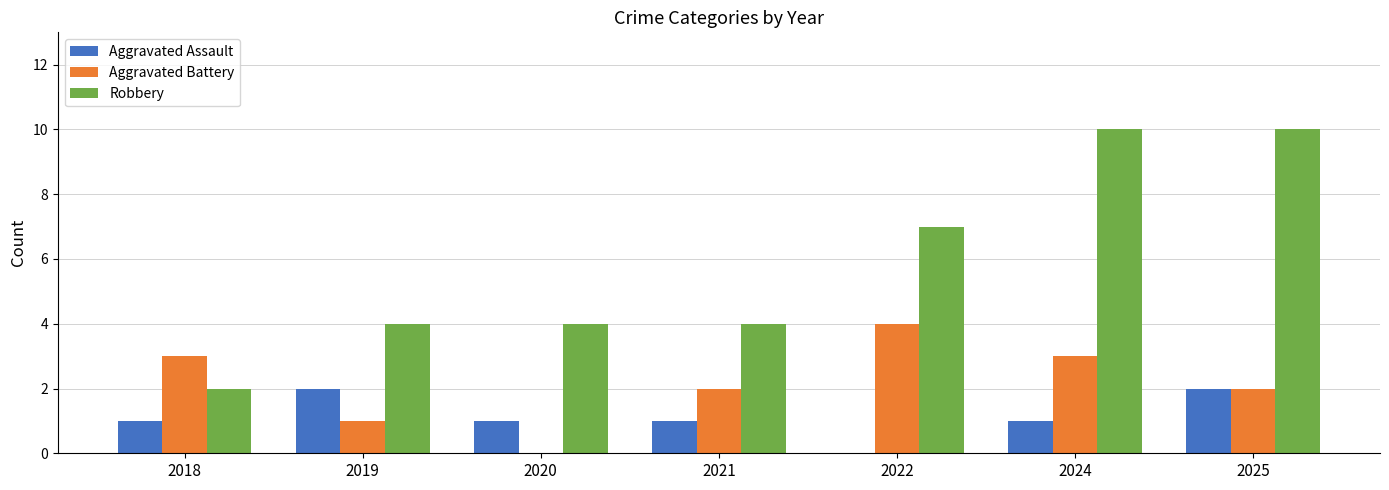

Reading left to right, list all the values displayed in this chart.

Aggravated Assault: 1	2	1	1	0	1	2
Aggravated Battery: 3	1	0	2	4	3	2
Robbery: 2	4	4	4	7	10	10